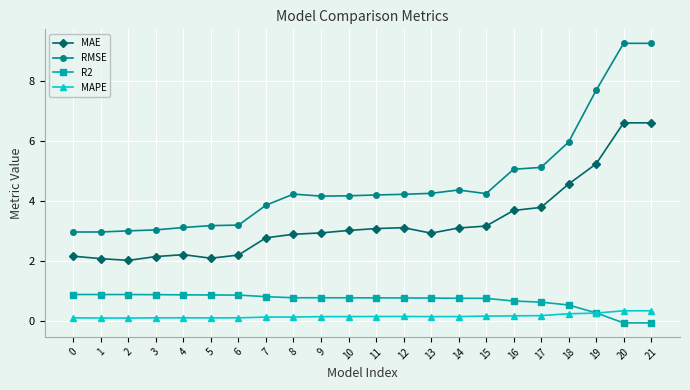

At 0, list the series in order from largest to smallest.

RMSE, MAE, R2, MAPE